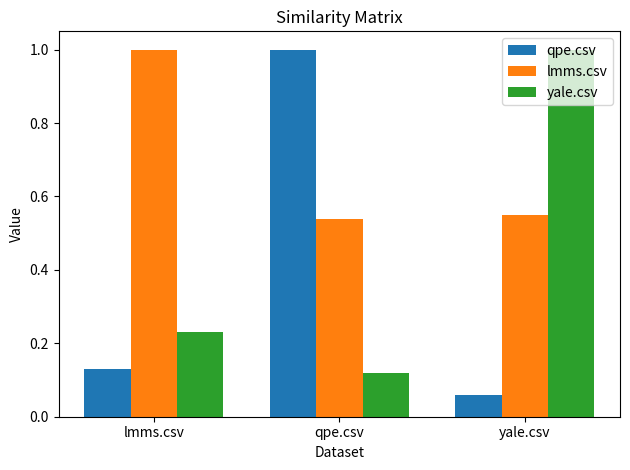

Does the chart contain stacked bars?

No